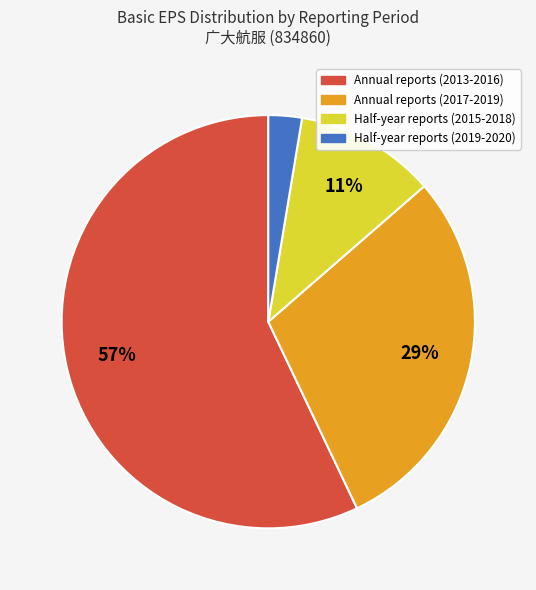

What percentage is the Half-year reports (2019-2020) slice, to the nearest percent?

3%